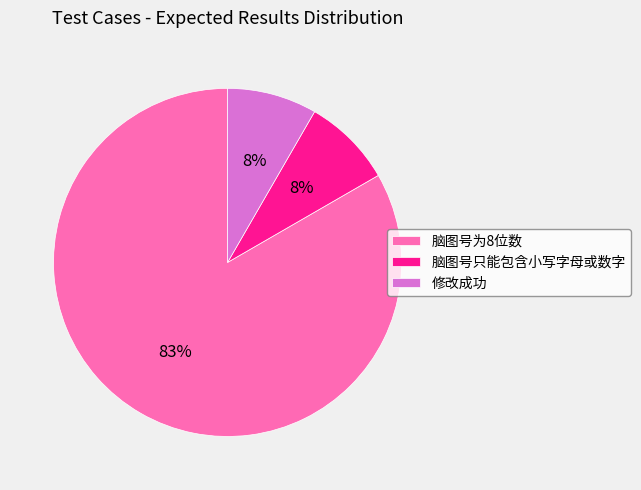

Which slice represents more than half of the pie?

脑图号为8位数